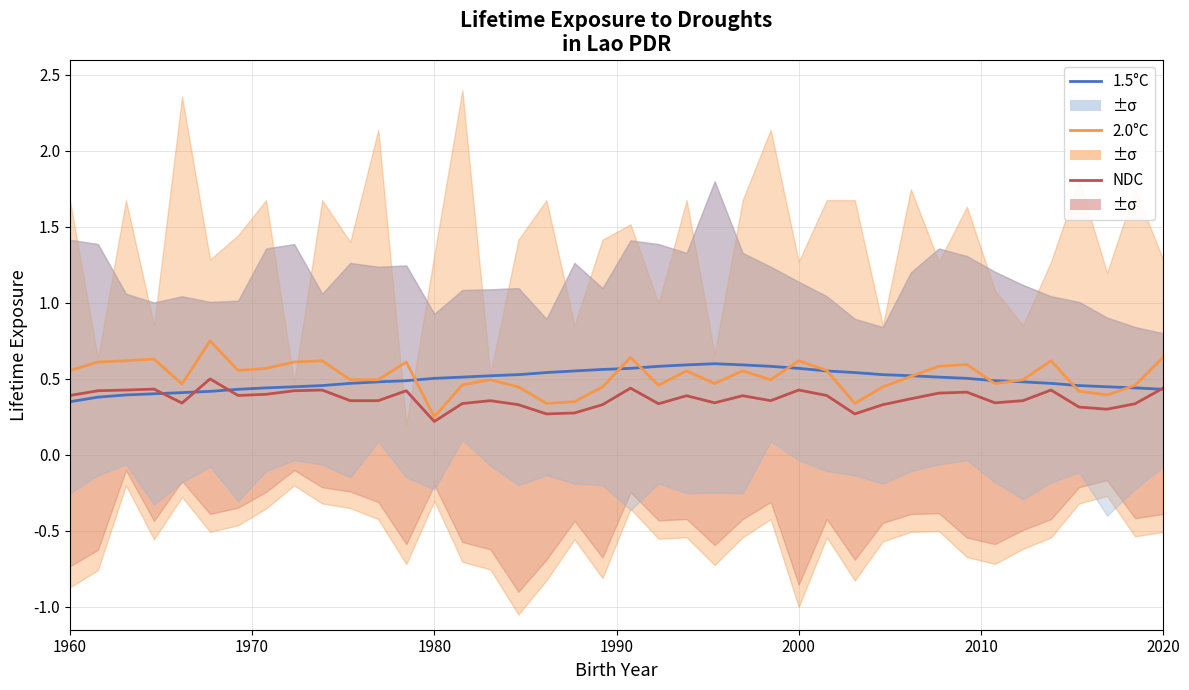

In 2.0°C, how many points are lower than both neighbors (excluding endpoints)?

10